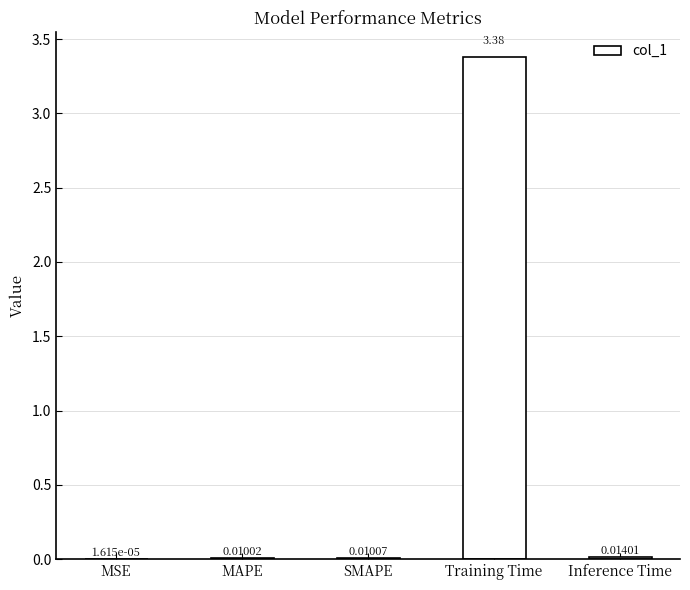

What is the change in value from MSE to Training Time?

+3.4